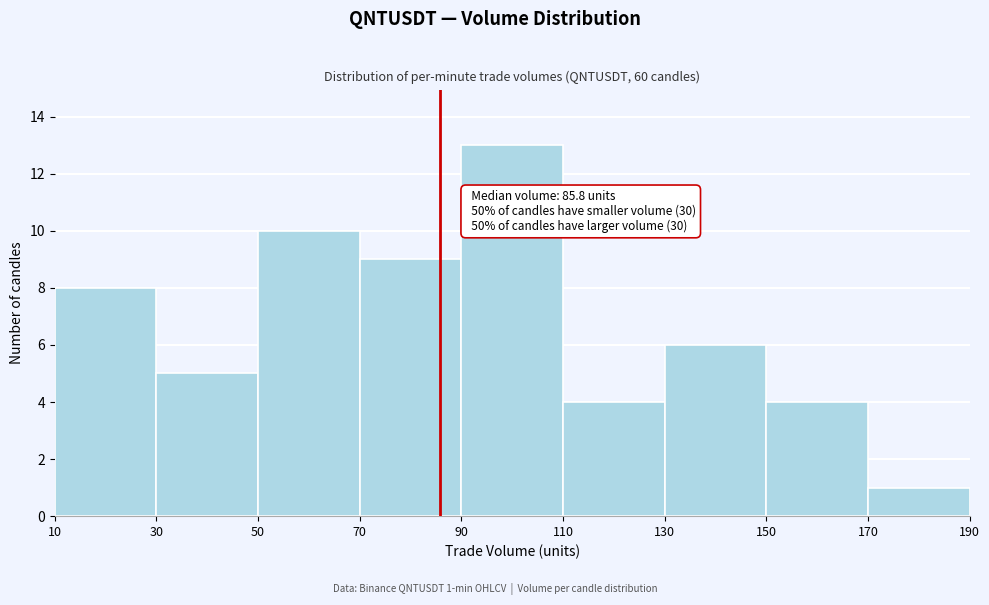

Which range on the x-axis has the tallest bar?

90 to 110